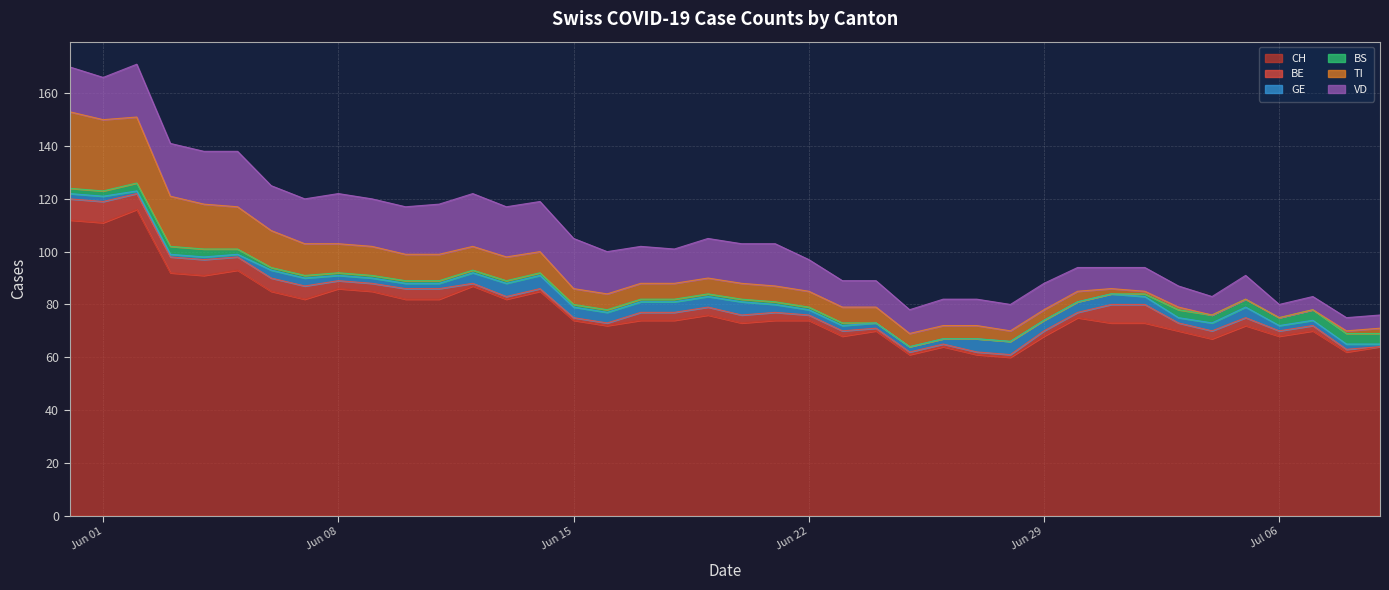

Which has a higher value, 2020-06-12 or 2020-07-03?

2020-06-12